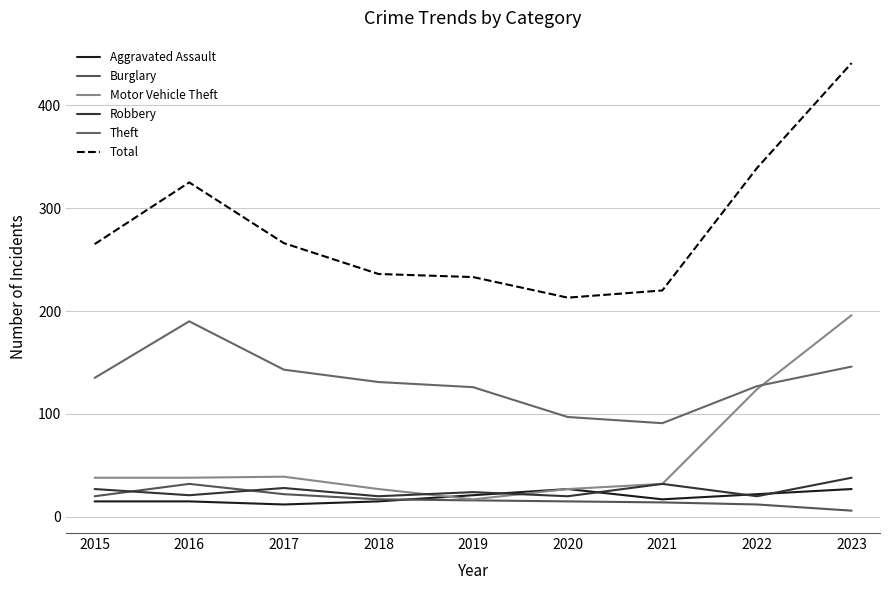

At which category does the chart reach its peak across all series?

2023